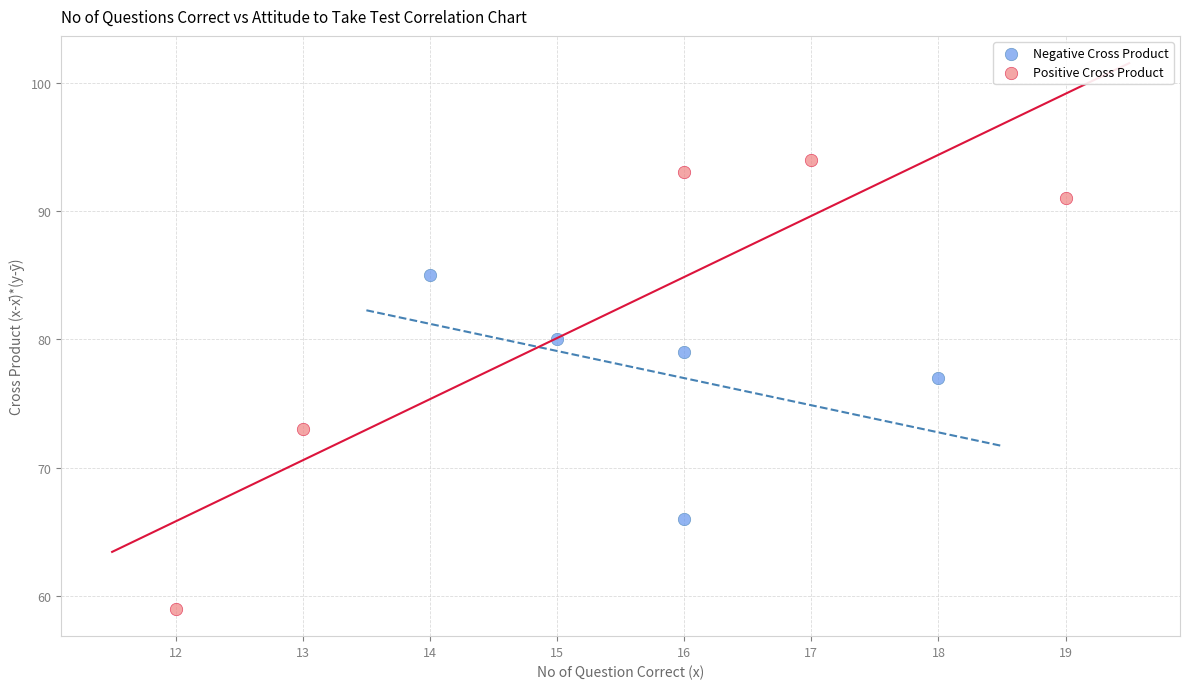

Which series has the largest Y range (max minus min)?

Positive Cross Product